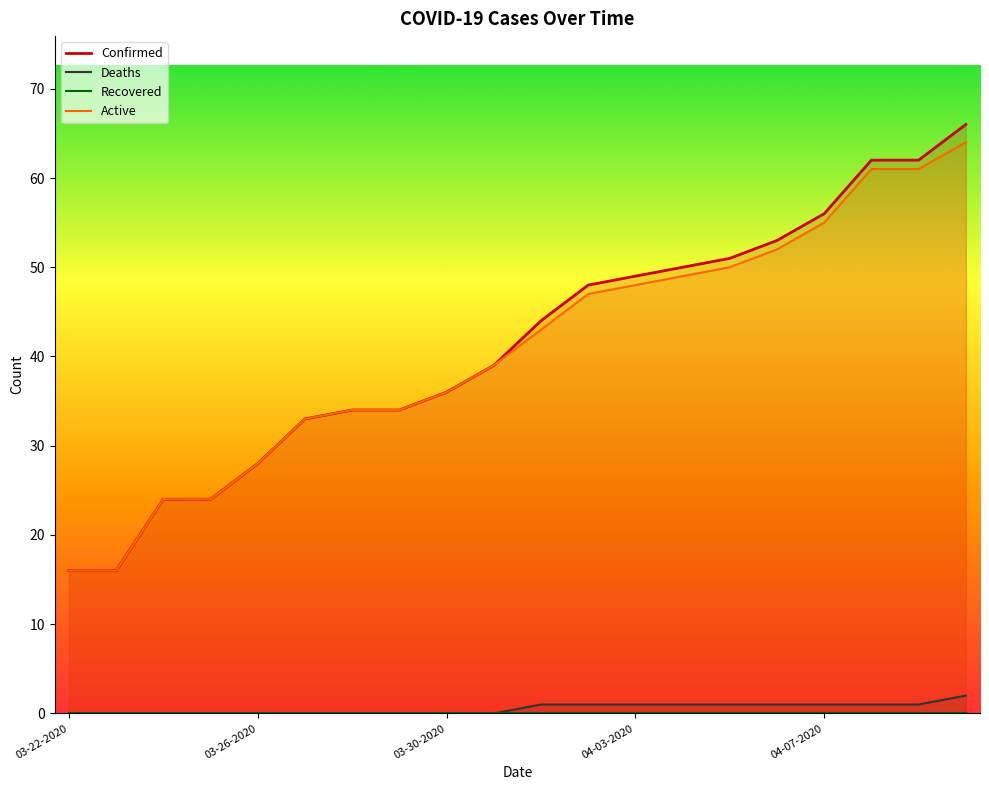

What is the minimum value for Active?

16